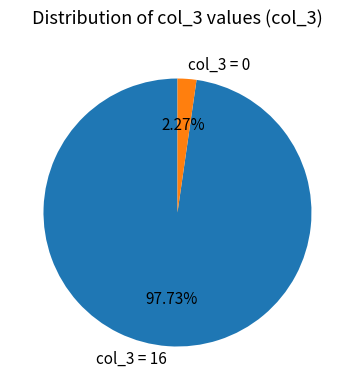

What is the majority slice?

col_3 = 16